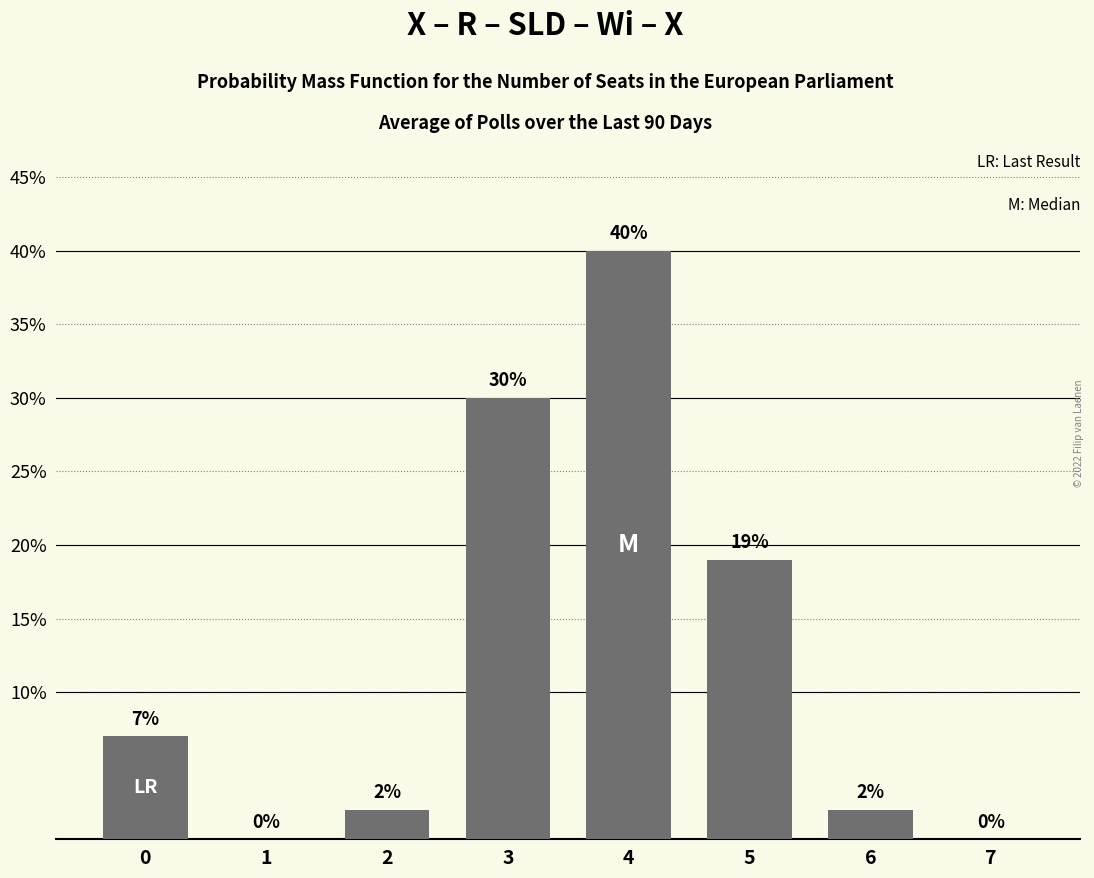

Rank the categories by value from lowest to highest.

1, 7, 2, 6, 0, 5, 3, 4